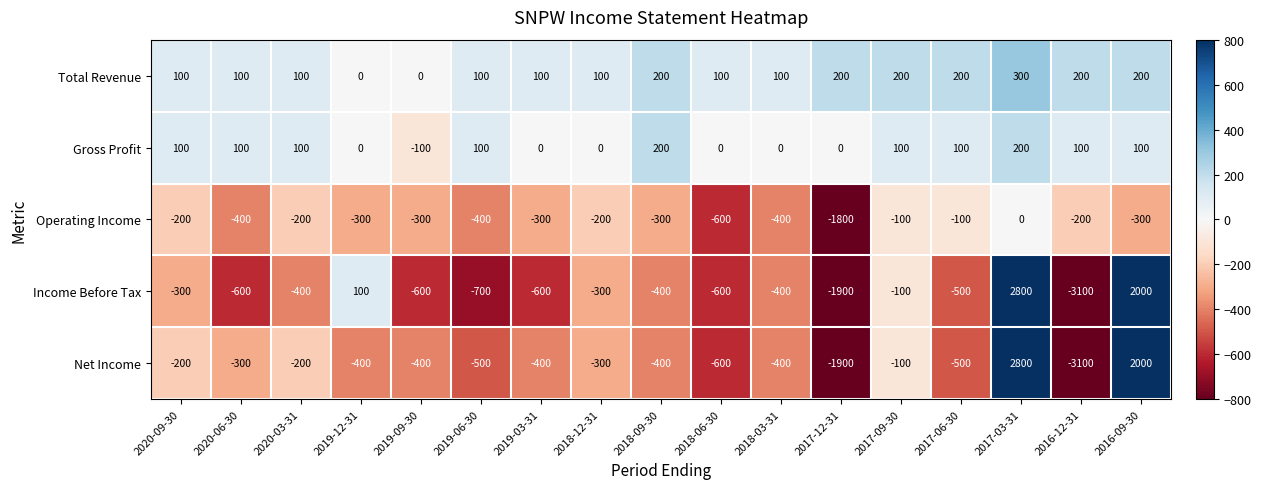

The value of Gross Profit at 2016-12-31 is 163. True or false?

False